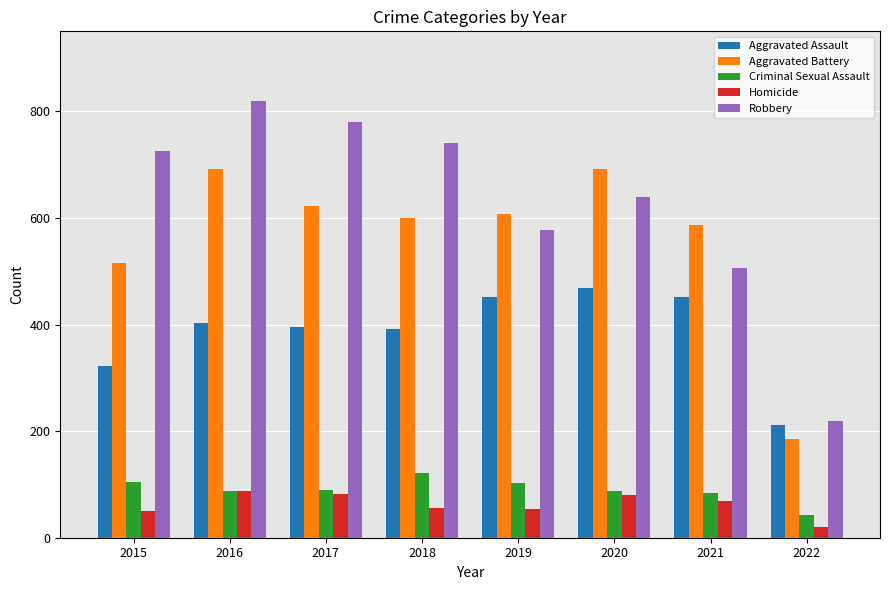

Does the chart contain stacked bars?

No